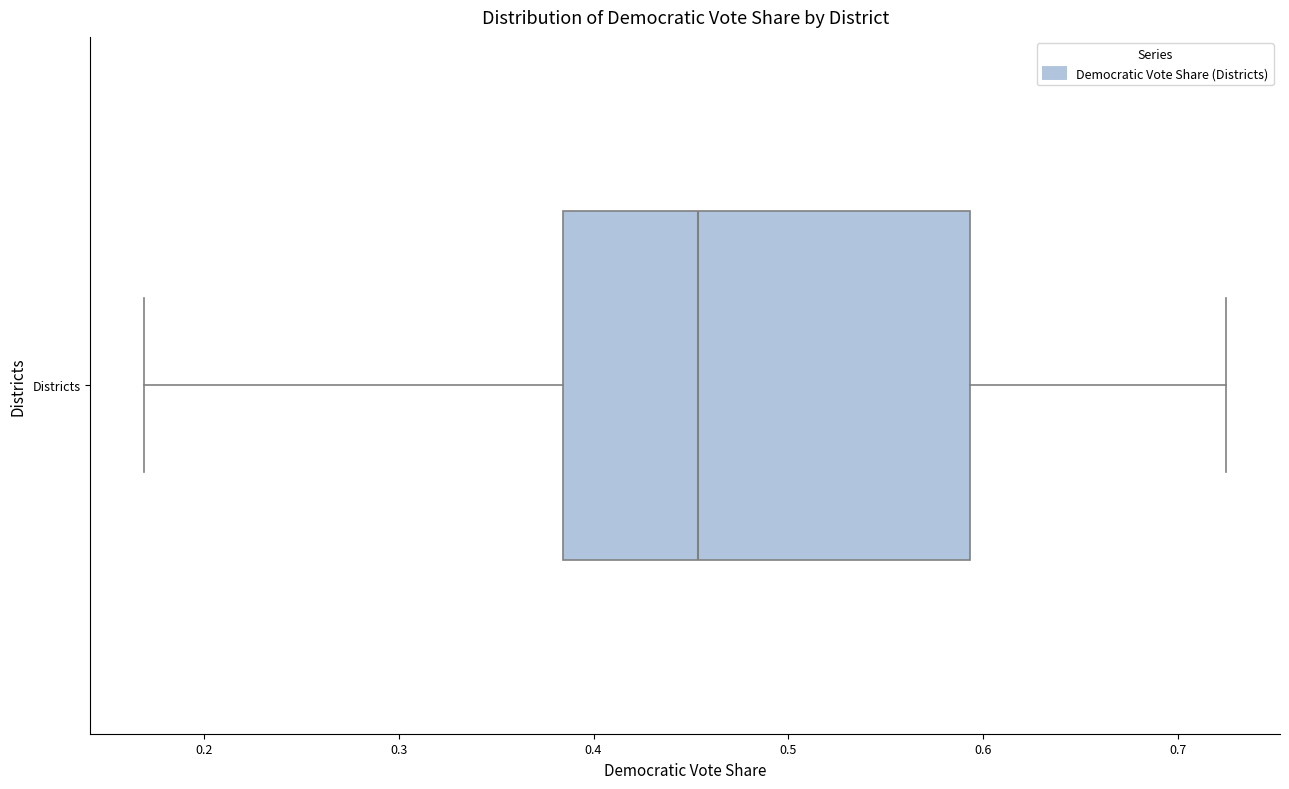

Transcribe this box plot: give where the median line is, the range the box spans, and where the two whiskers end, as read against the x-axis. The values are not printed on the chart, so give them approximately, as read against the axis.

median 0.45, box 0.38 to 0.59, whiskers 0.17 to 0.72